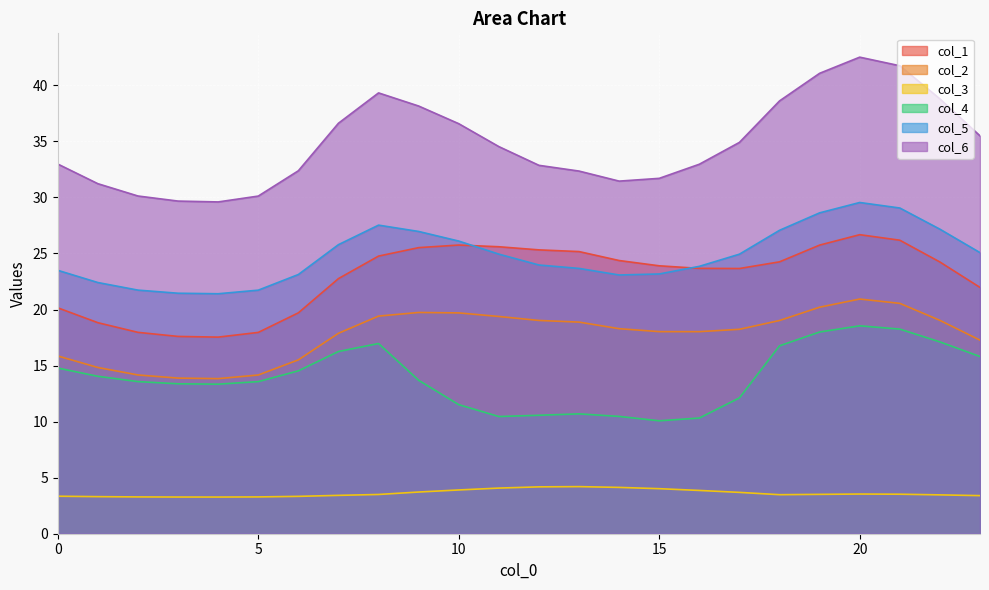

Which category has the lowest value across all series?

4